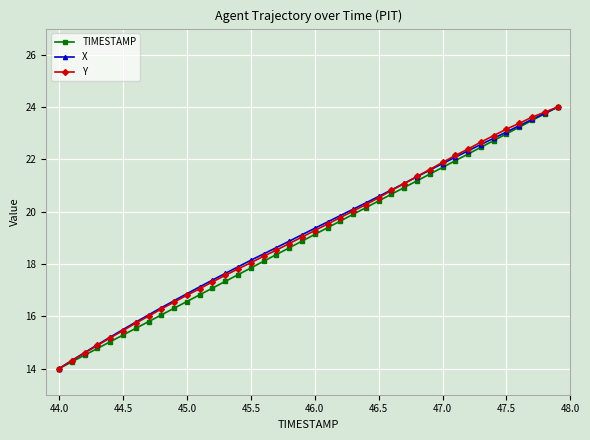

What is the minimum value for X?

14.0